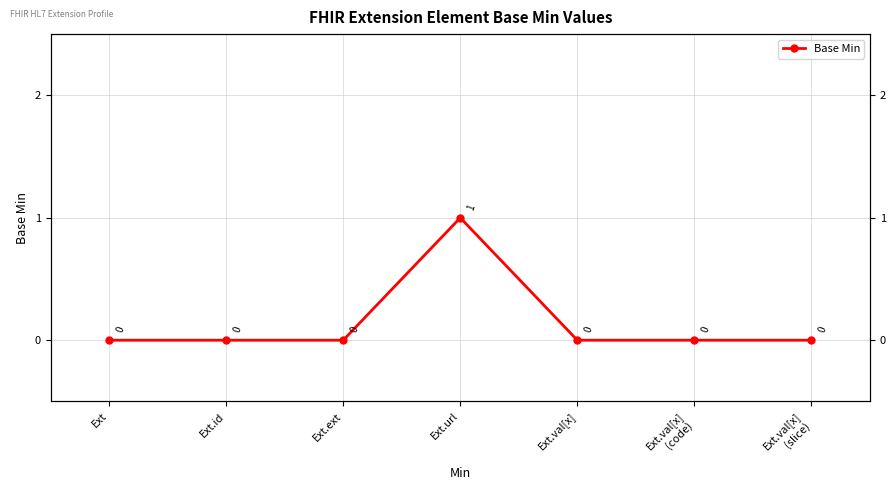

What is the label of the 1st point from the right?

Ext.val[x]
(slice)